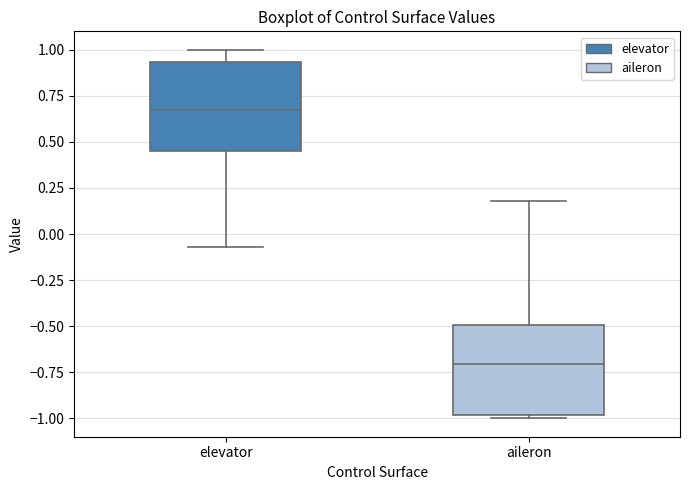

Reading left to right, transcribe this box plot: for each box, give where its median line is, the range the box spans, and where its two whiskers end, as read against the y-axis. The values are not printed on the chart, so give them approximately, as read against the axis.

elevator: median 0.65, box 0.45 to 0.95, whiskers -0.05 to 1.00
aileron: median -0.70, box -1.00 to -0.50, whiskers -1.00 (just below the box's lower edge) to 0.20